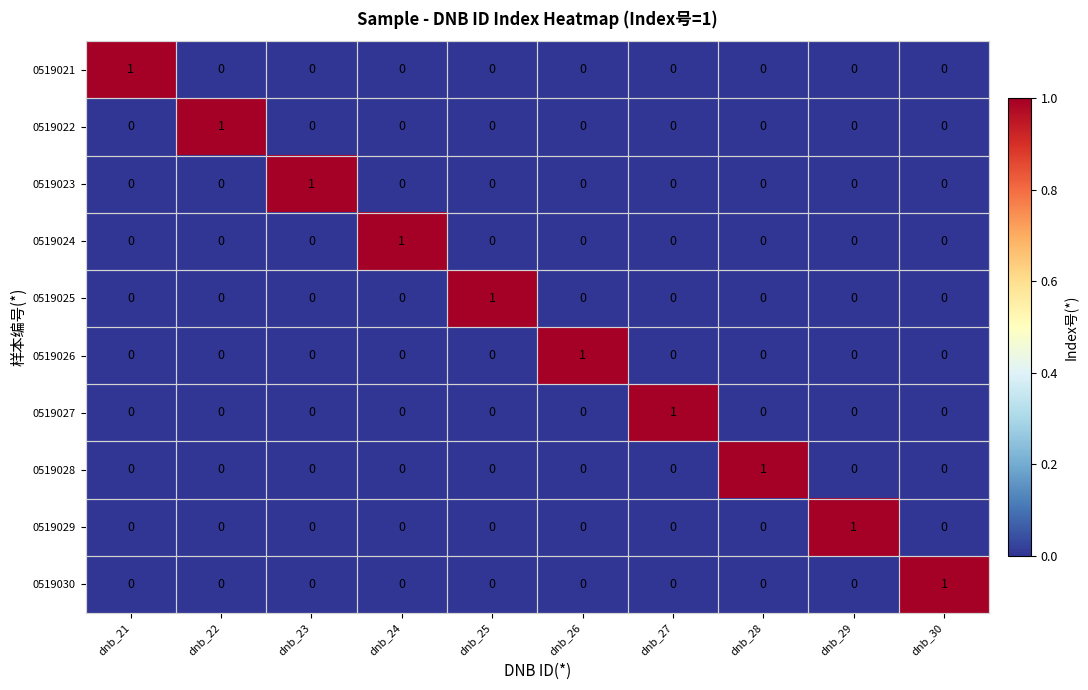

Count the 0519030 values in the range 0 to 1.

10